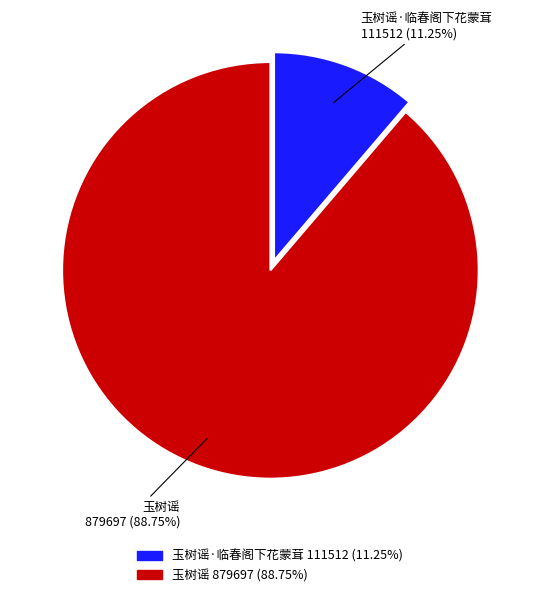

How many slices are in this pie chart?

2